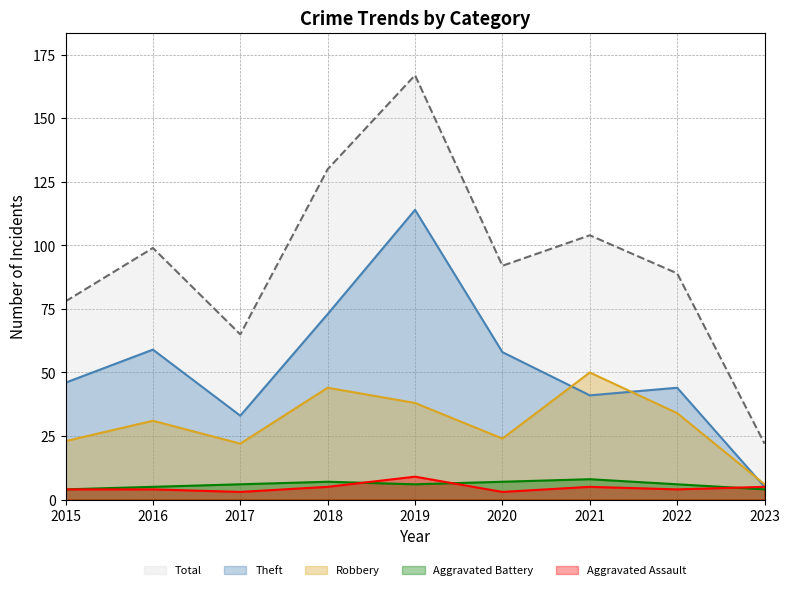

Is it true that Aggravated Battery equals 9 at 2022?

False